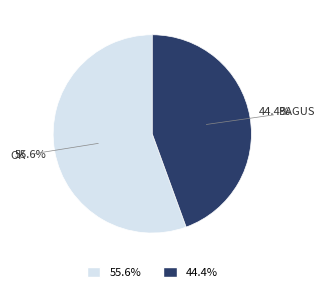

Does any single category account for the majority?

Yes